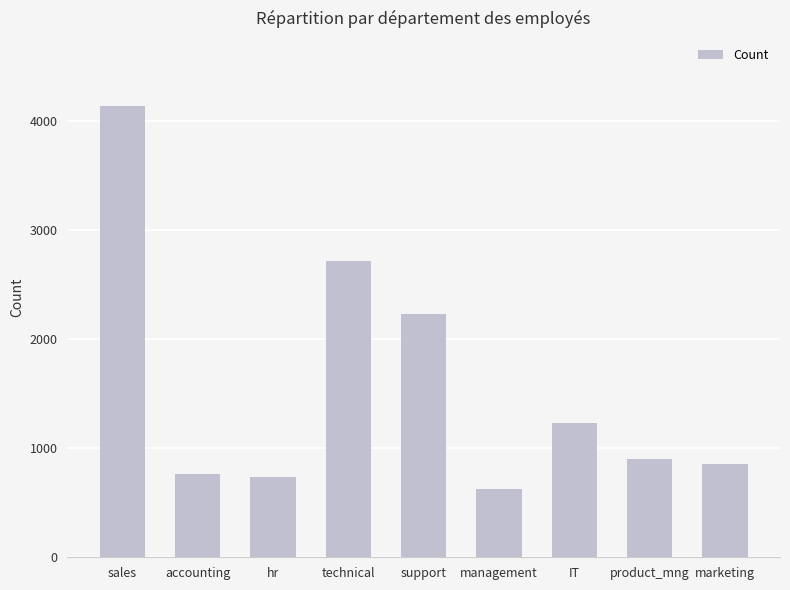

At which category does the chart reach its minimum across all series?

management